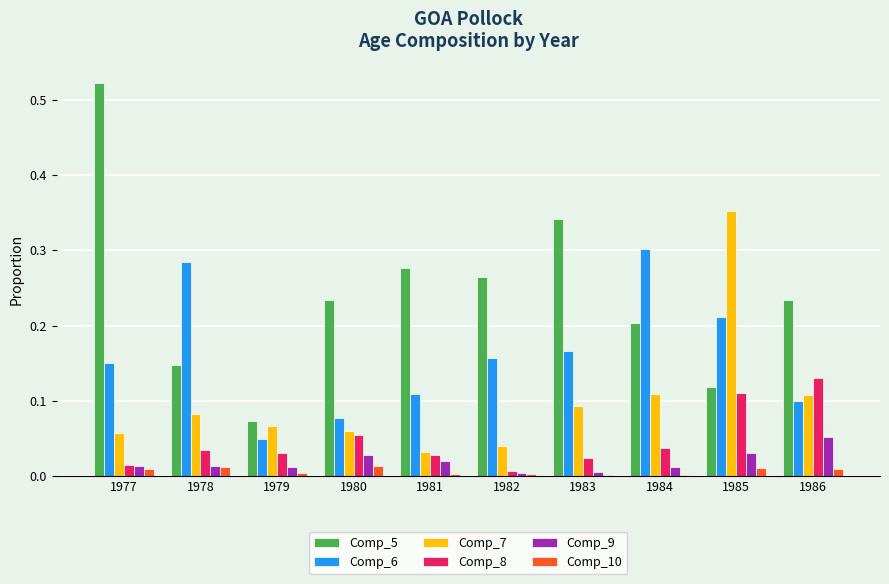

Is the value of Comp_6 at 1985 greater than the value of Comp_8 at 1985?

Yes